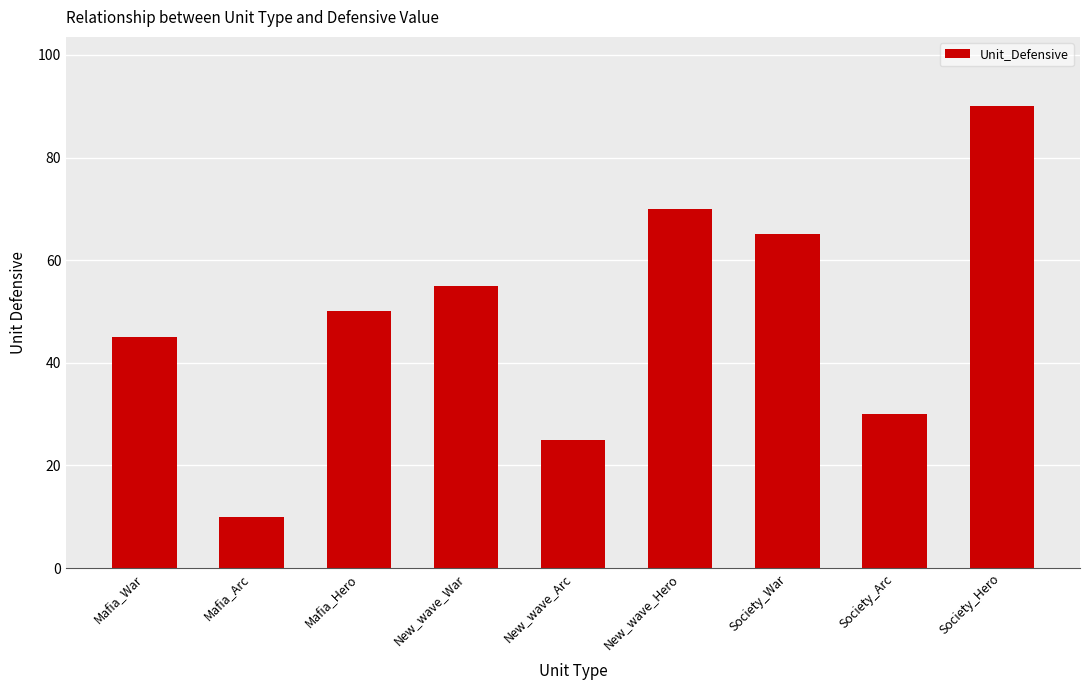

List the labels in order of value, smallest first.

Mafia_Arc, New_wave_Arc, Society_Arc, Mafia_War, Mafia_Hero, New_wave_War, Society_War, New_wave_Hero, Society_Hero